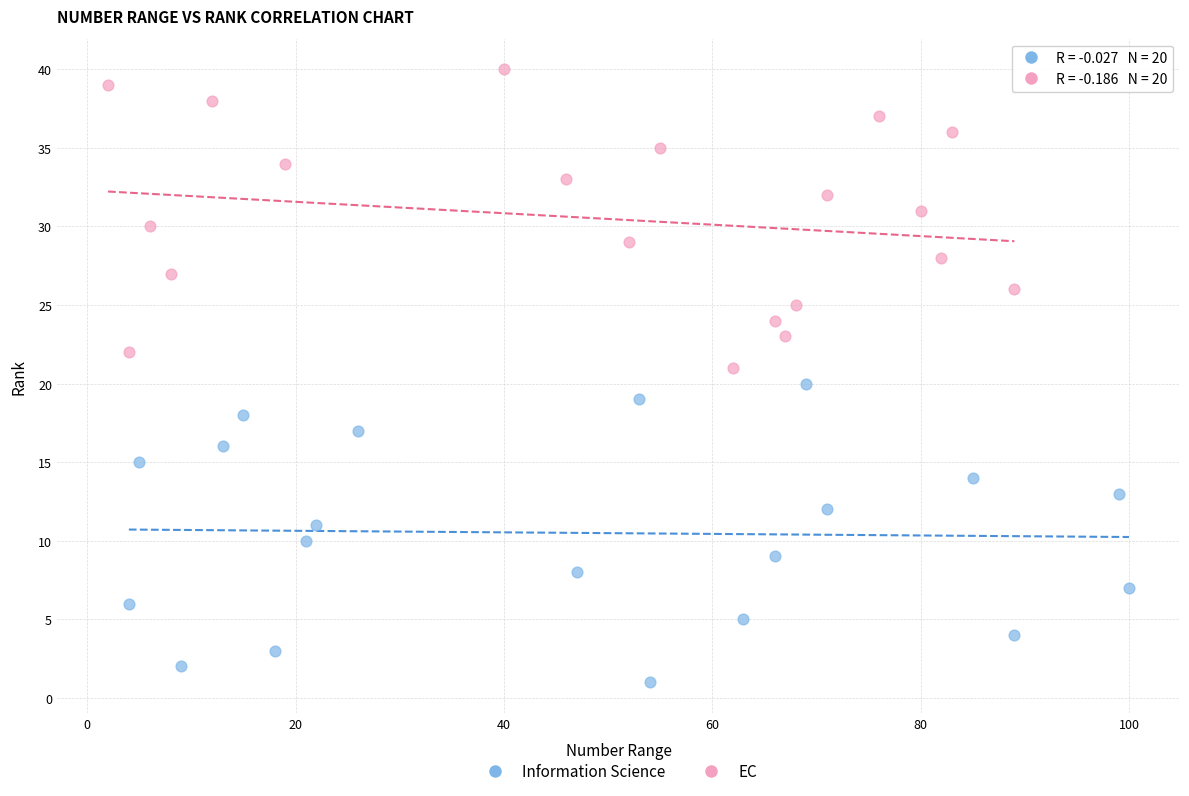

Which series contains the highest Y value?

EC